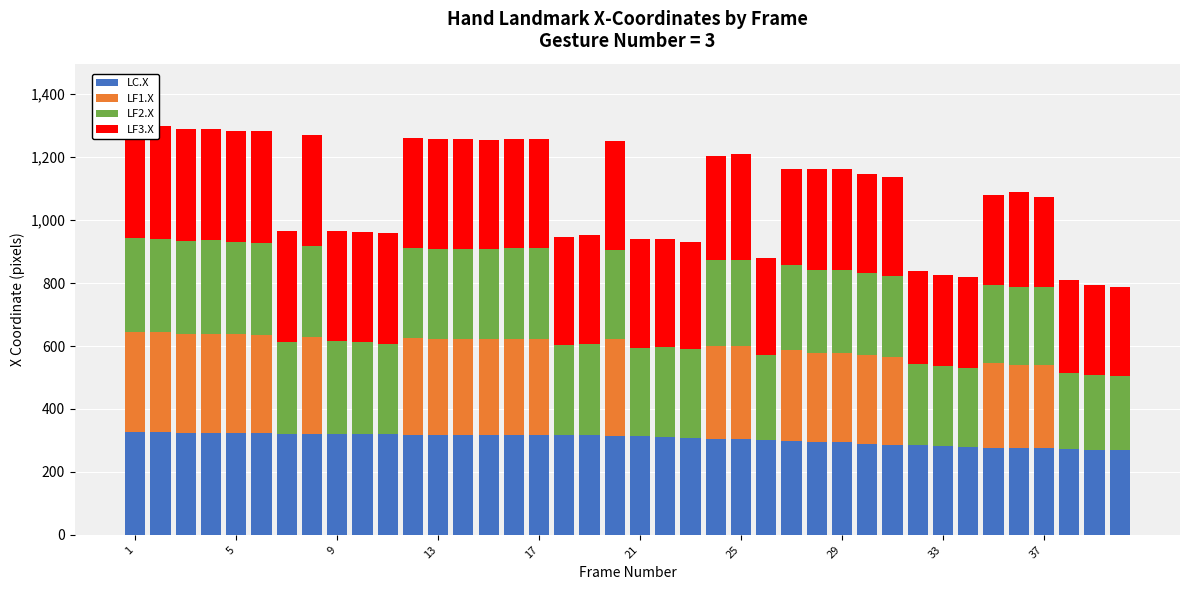

What is the difference between the maximum and minimum values in the LC.X series?

60